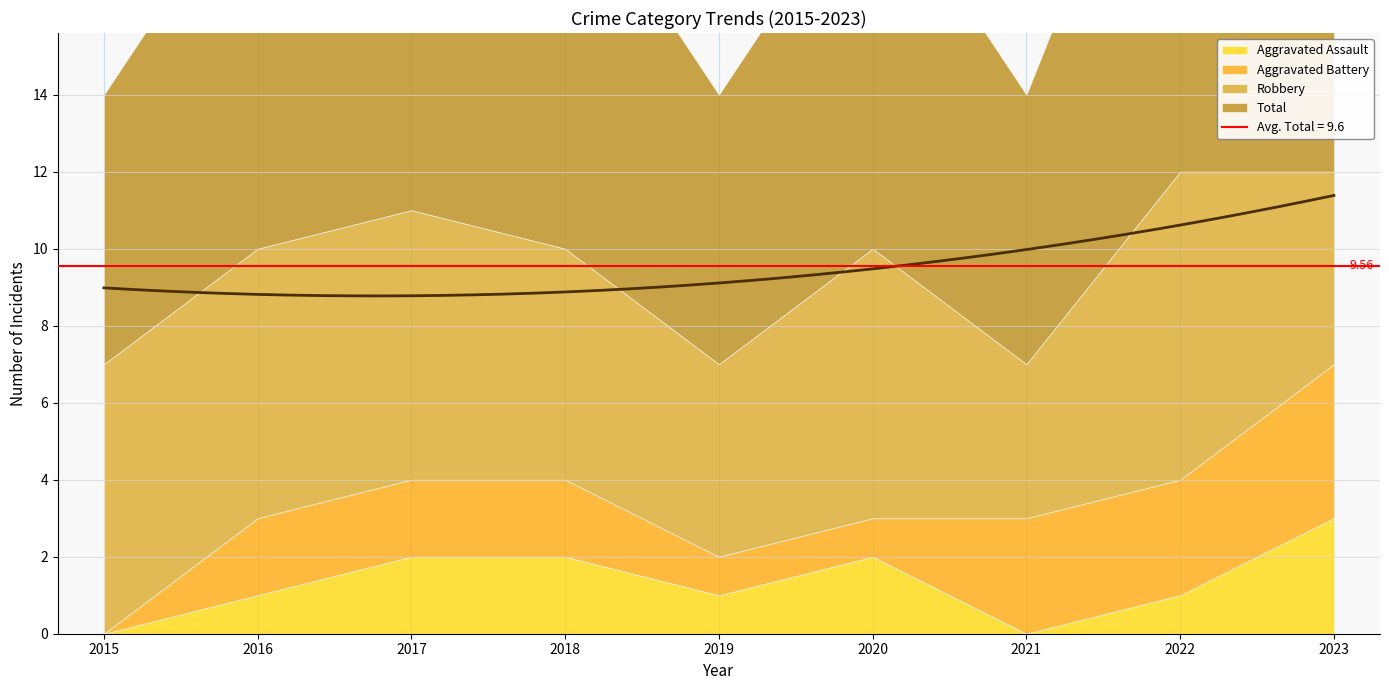

How many values in the Aggravated Assault series are below 1?

2